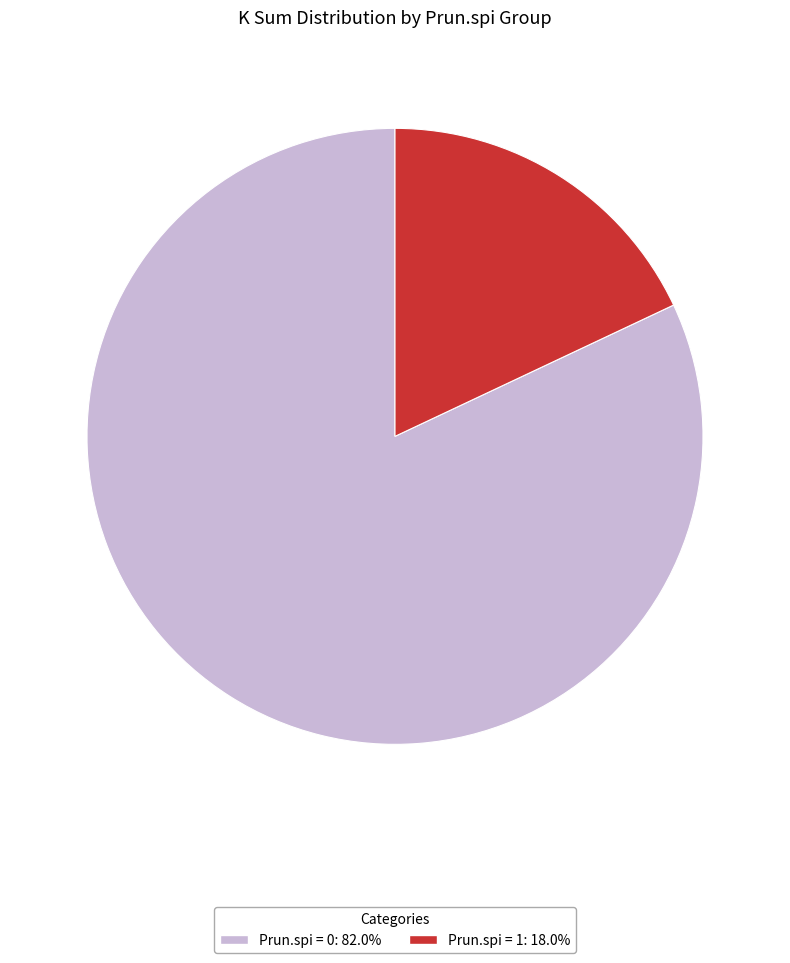

Is there any slice that represents more than half of the pie?

Yes